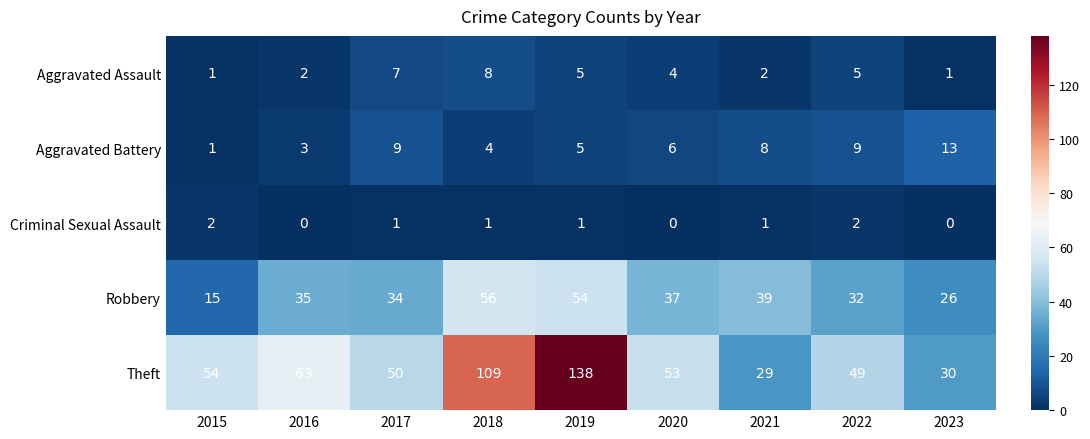

What is the average value of the Robbery series?

36